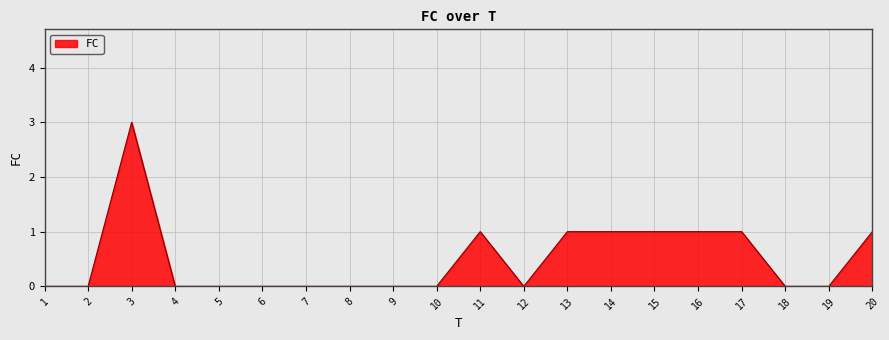

What is the difference between the maximum and minimum values?

3